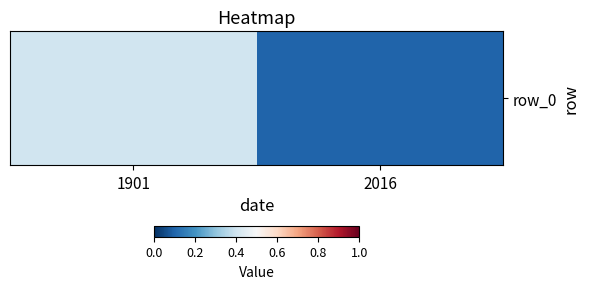

What is the change in value from 1901 to 2016?

-0.3